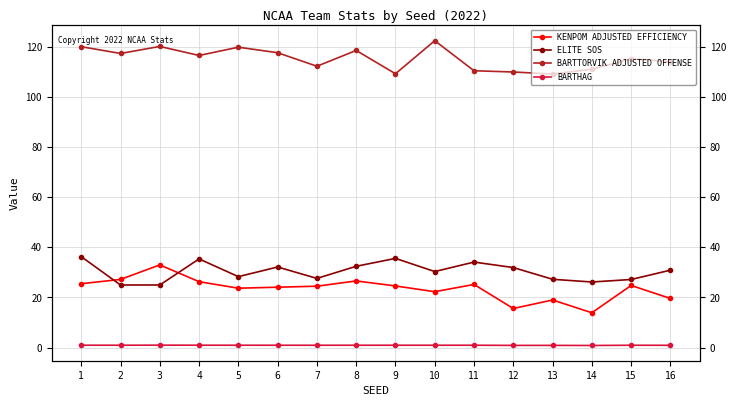

Where does the BARTTORVIK ADJUSTED OFFENSE series first go above 116?

1